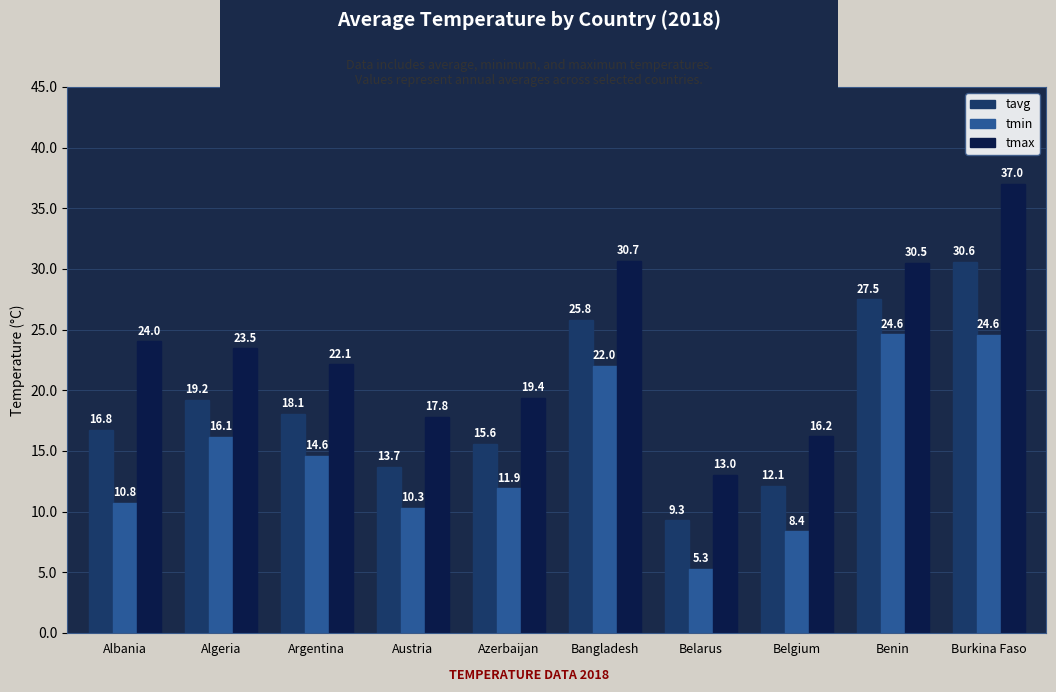

Which series has the largest range (max minus min)?

tmax